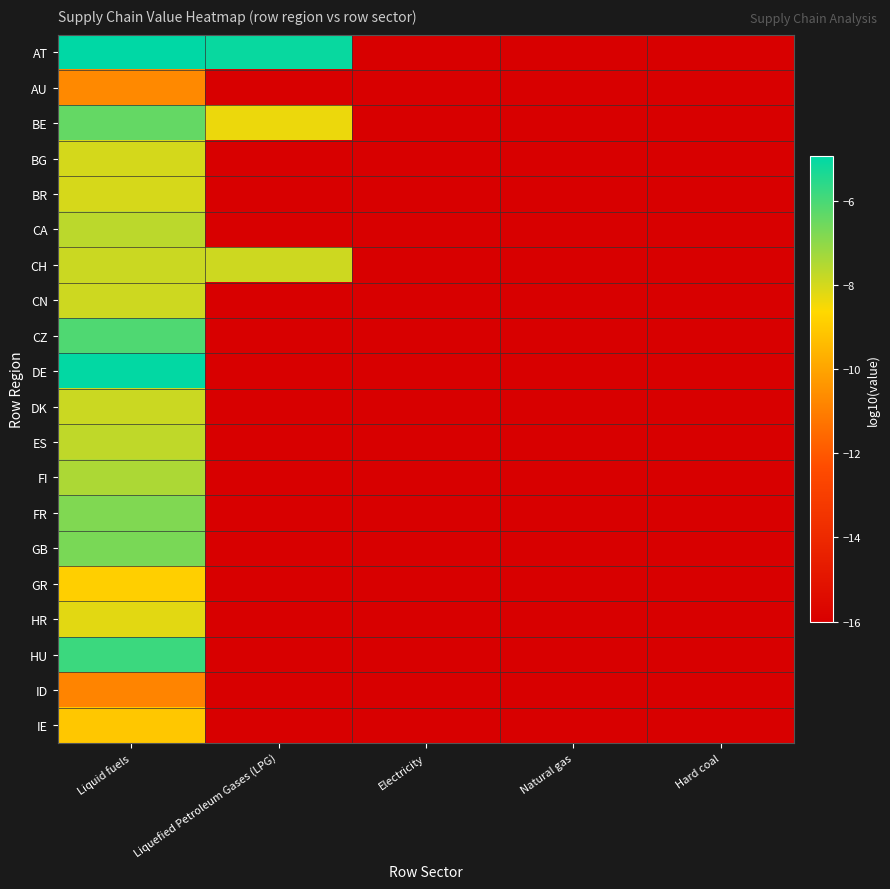

Which series has the largest total across all categories?

AT